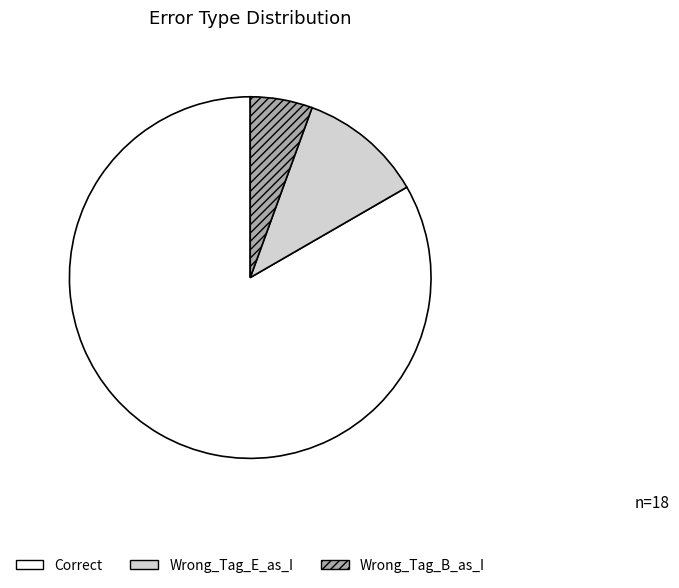

How many segments does this pie chart have?

3